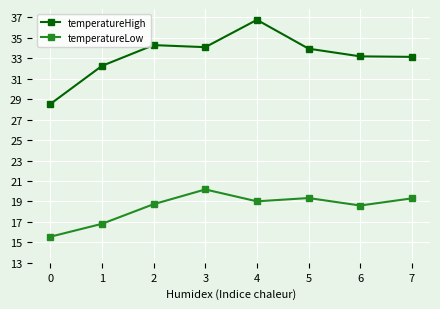

In temperatureLow, how many points are lower than both neighbors (excluding endpoints)?

2